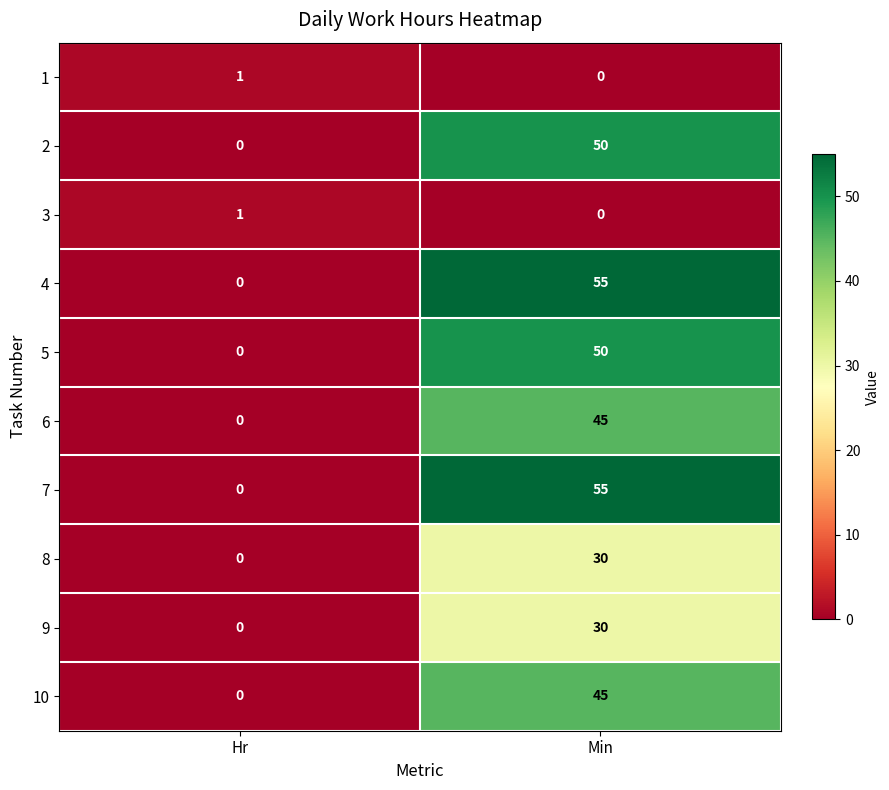

What is the greatest value displayed?

55